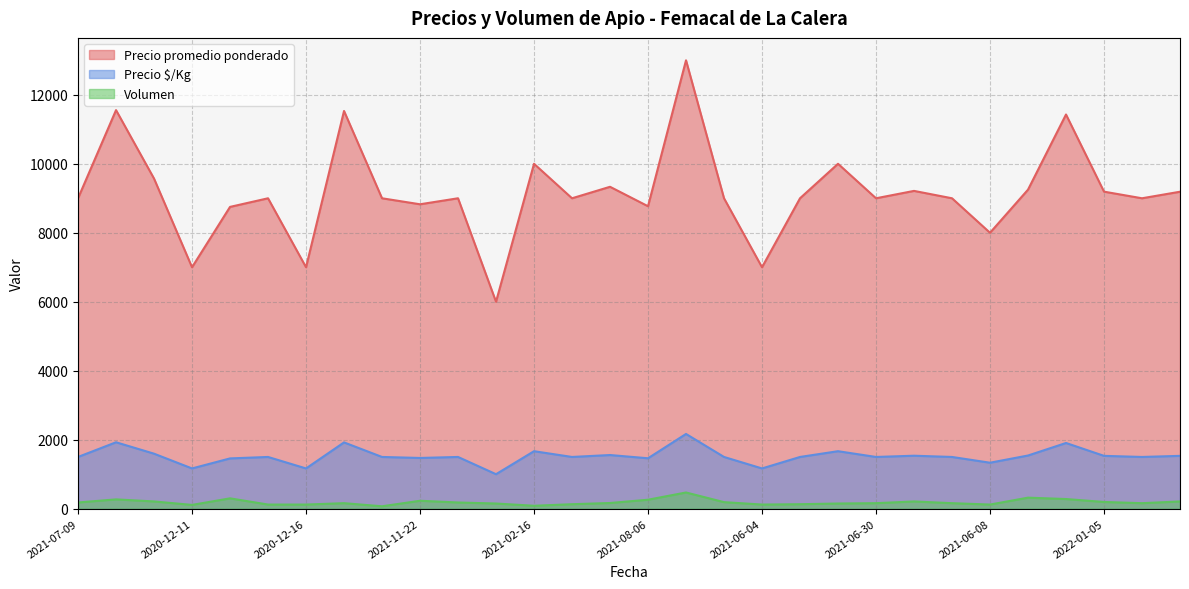

What is the total value across all series at 2021-01-28?

13752